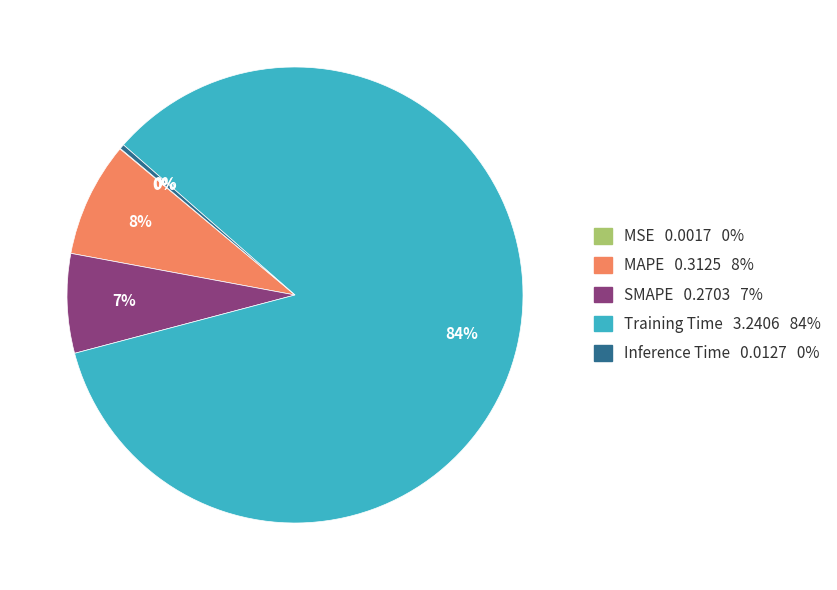

Is it true that SMAPE is 21% of the pie?

False